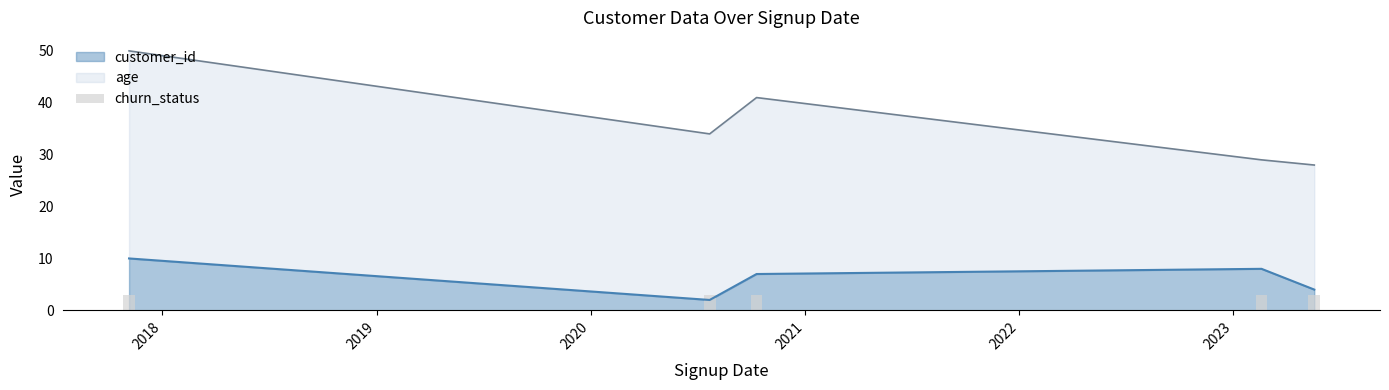

Is it true that customer_id equals 8 at 2023-02-18?

True